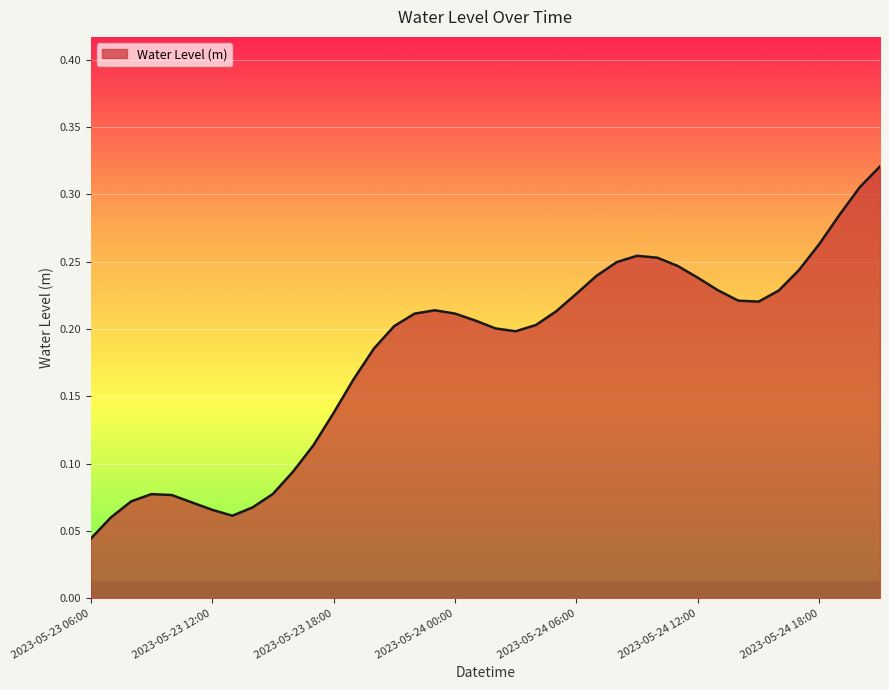

What is the difference between the maximum and minimum values?

0.3